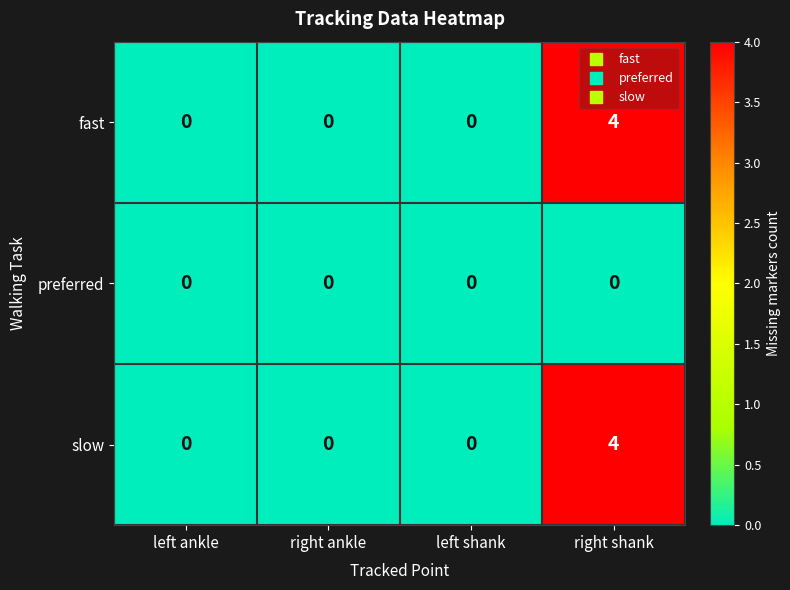

How many slow values are between 0 and 4?

4